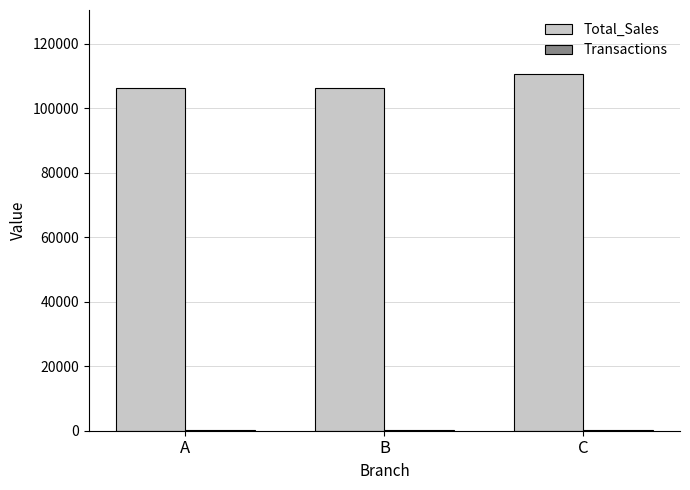

The value of Total_Sales at A is 106200.4. True or false?

True